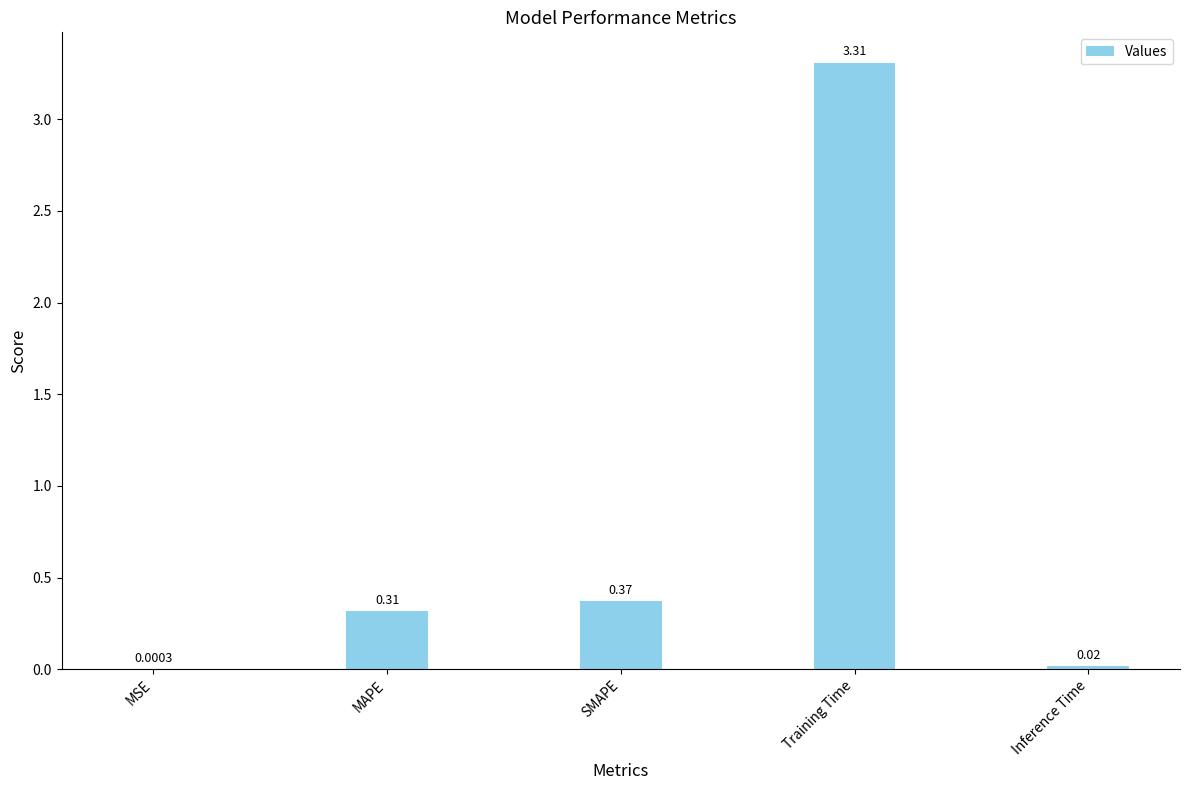

What is the sum of all values?

4.0